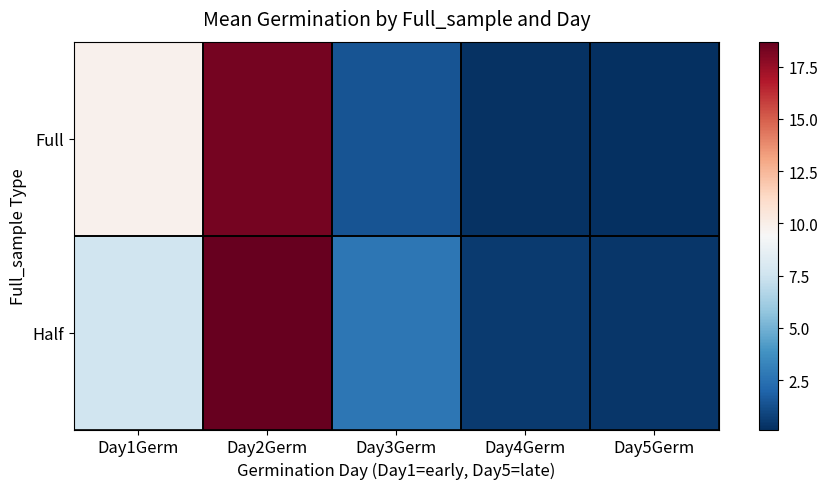

What is the total value across all series at Day3Germ?

4.1